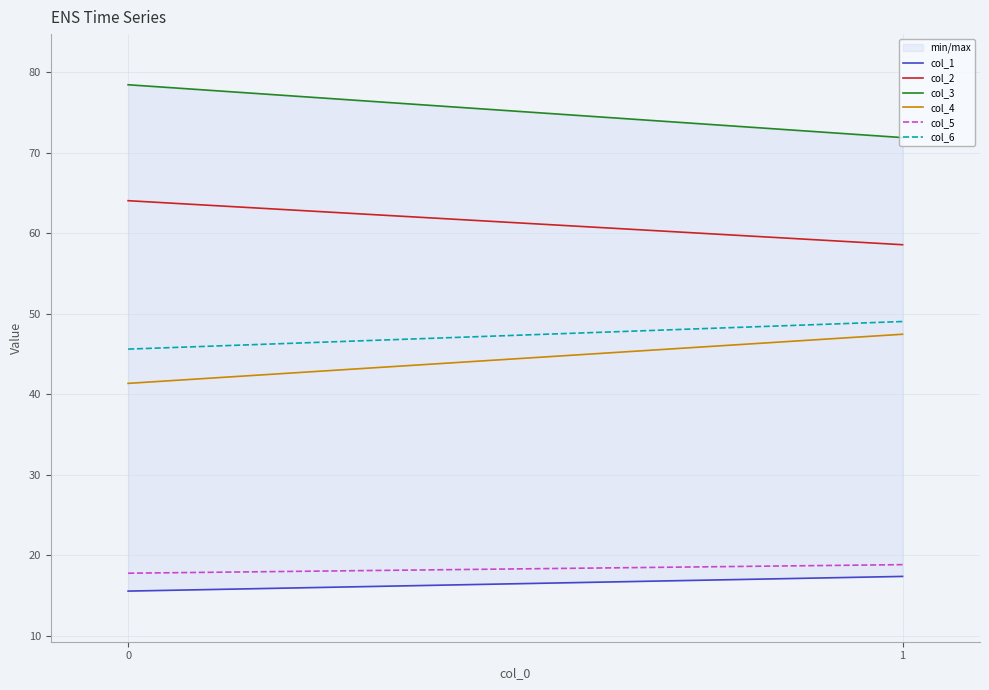

True or false: col_3 has a value of 71.9 at 1.

True